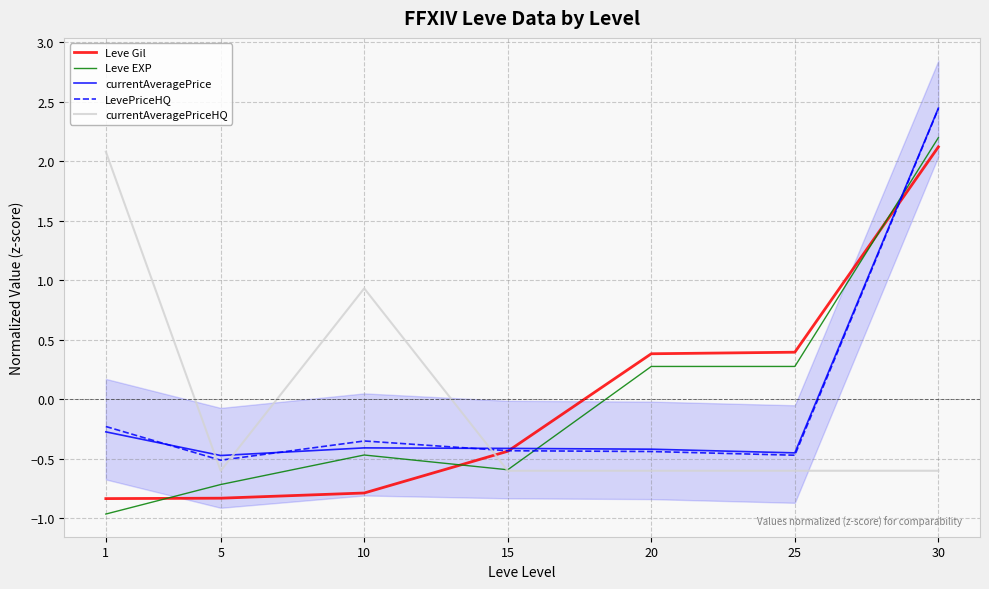

List the labels in order of LevePriceHQ value, smallest first.

5, 25, 20, 15, 10, 1, 30